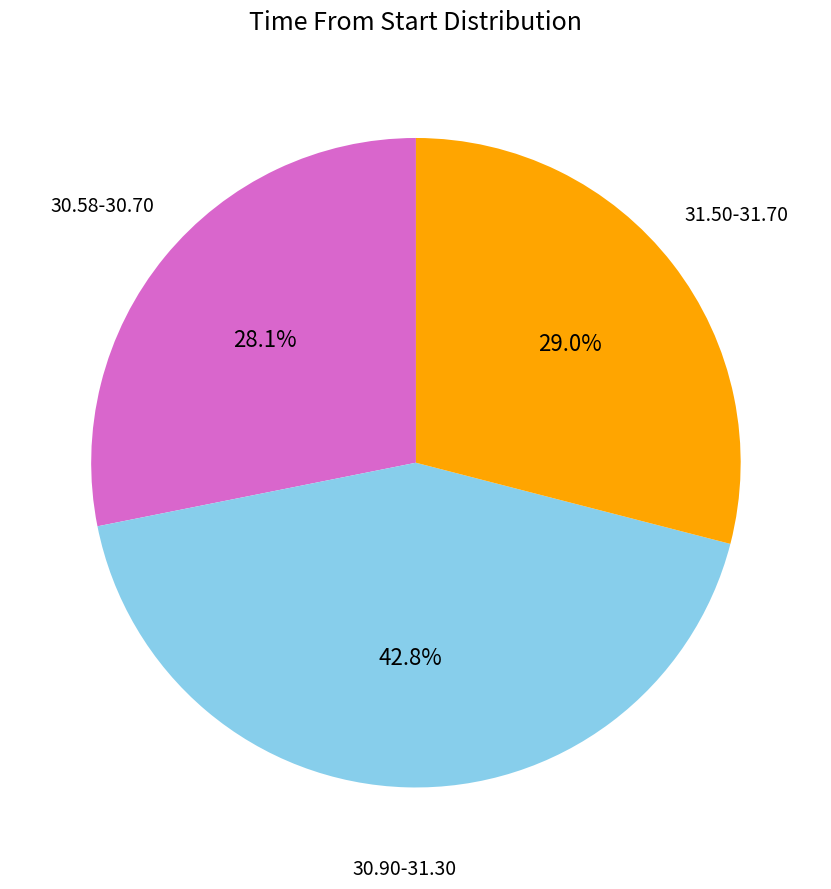

Which has a higher value, 31.50-31.70 or 30.90-31.30?

30.90-31.30